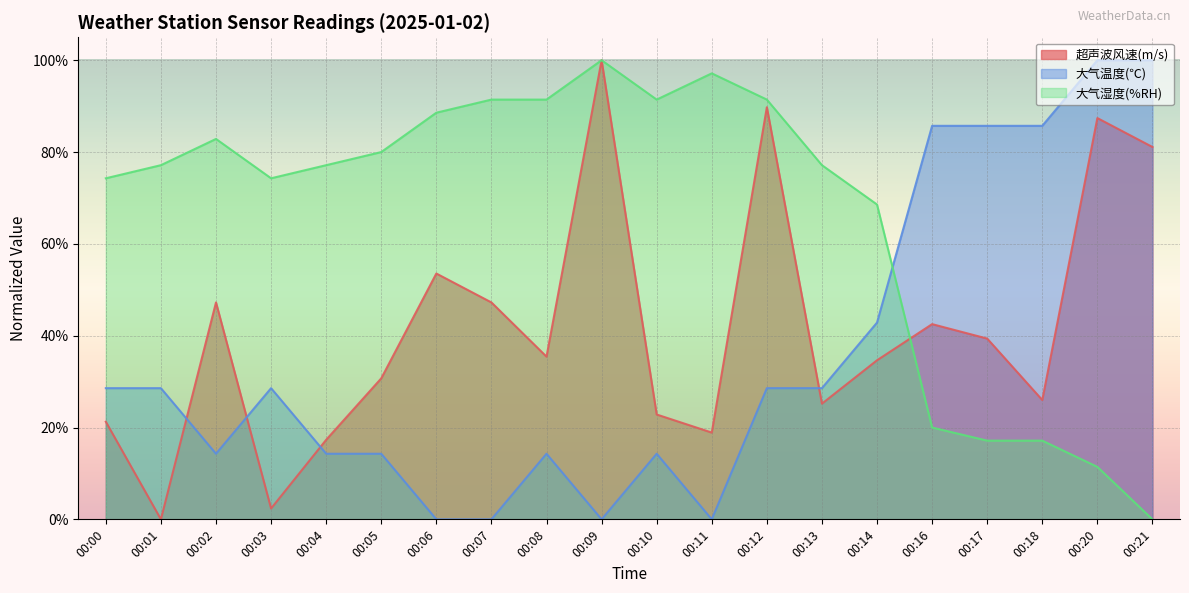

Where does the 超声波风速(m/s) series first go above 35?

00:02